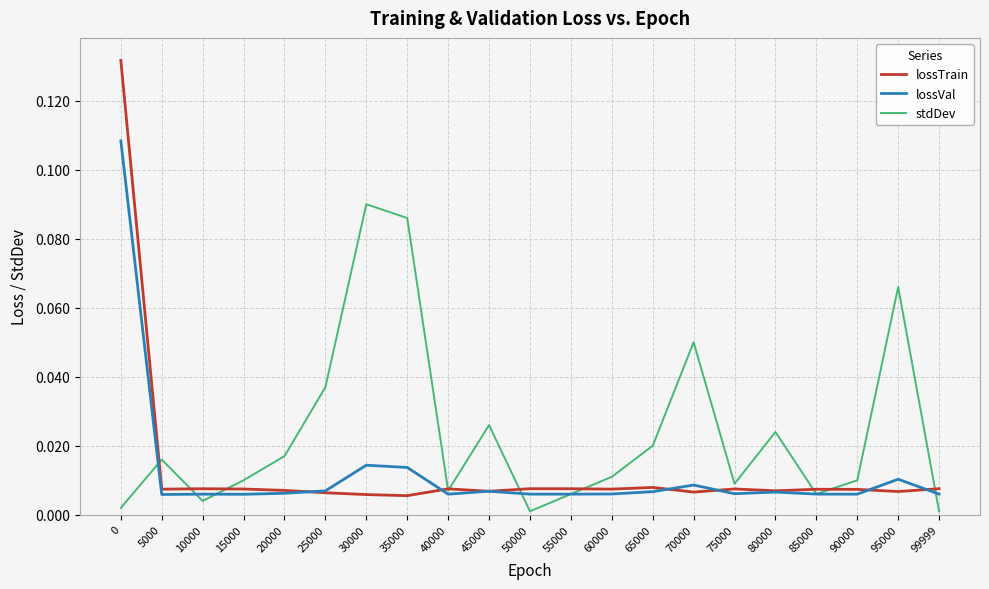

Is it true that lossTrain equals 0.0 at 35000?

True